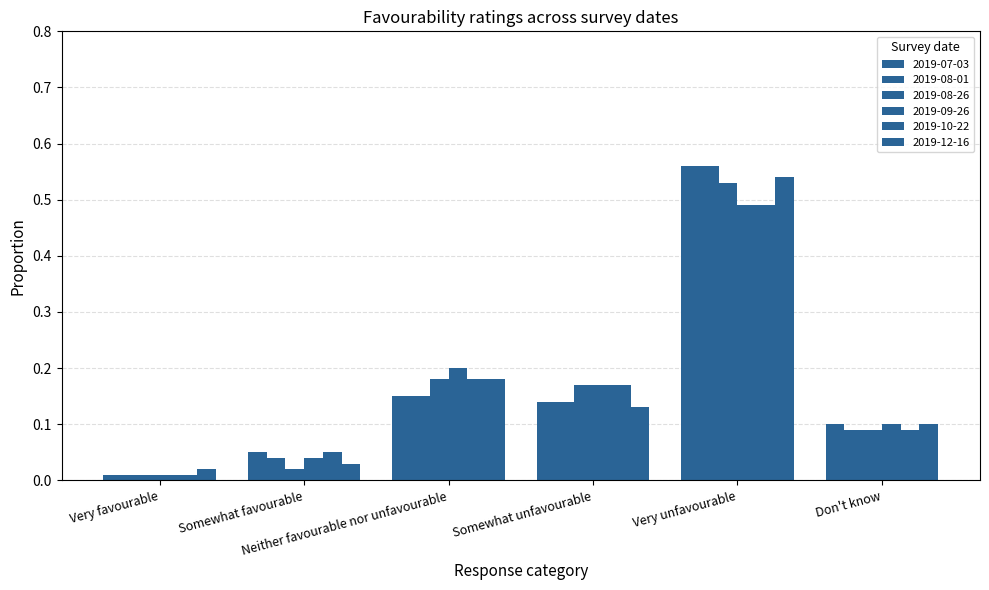

The value of 2019-10-22 at Somewhat favourable is 0.1. True or false?

False